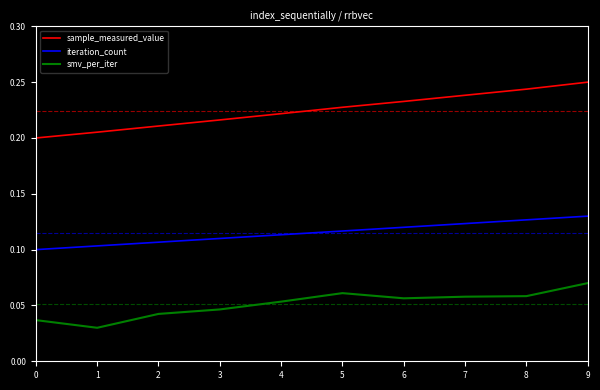

How many series are shown in this chart?

3